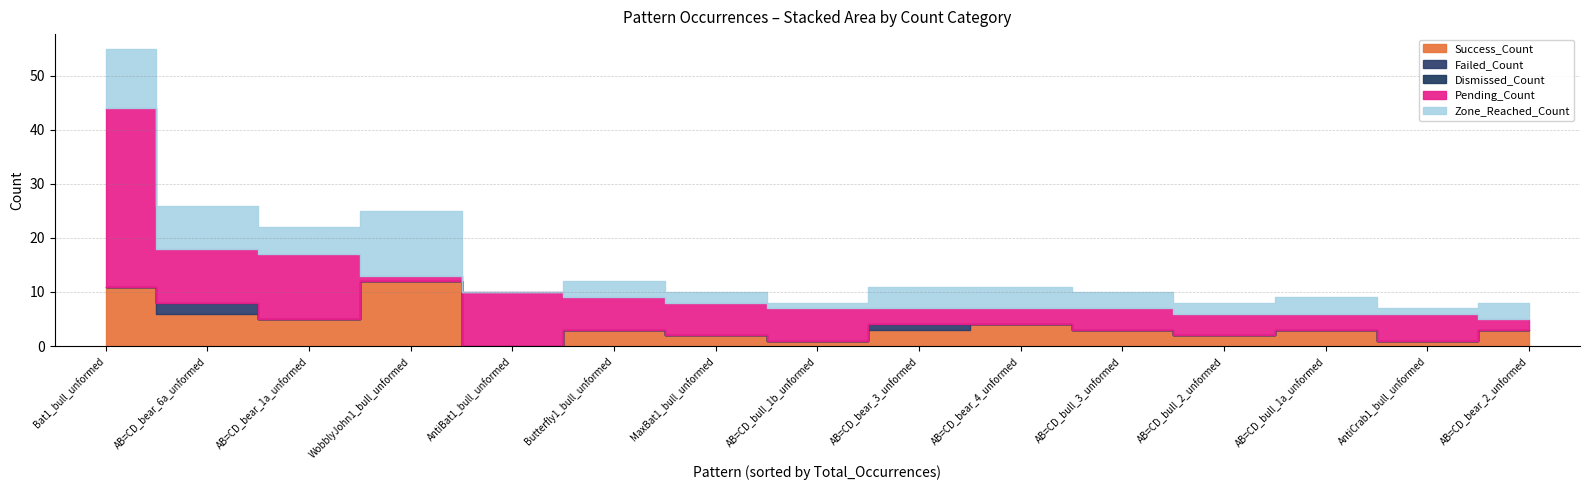

Which series has the largest total across all categories?

Pending_Count